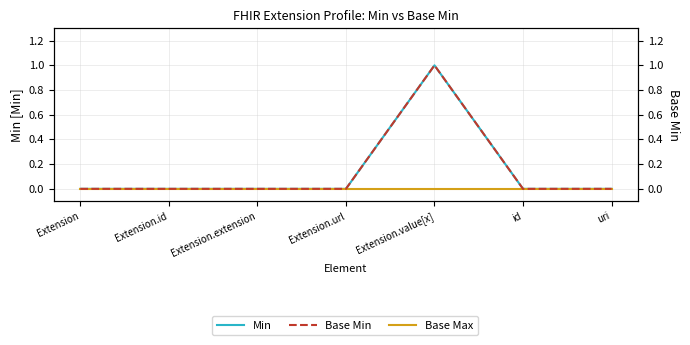

At which category is the sum across all series the highest?

Extension.value[x]